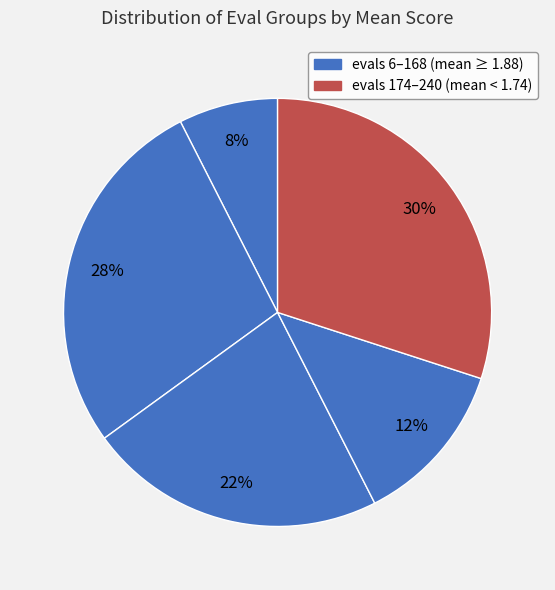

How many slices are in this pie chart?

5